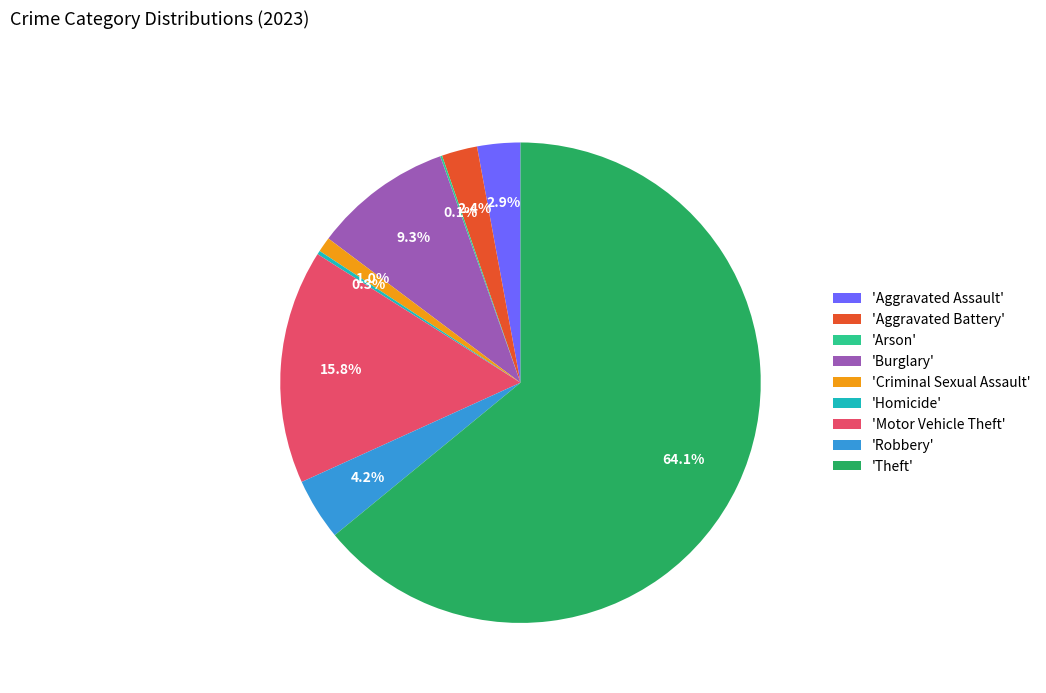

Do 'Theft' and 'Aggravated Assault' together represent more than half of the pie?

Yes